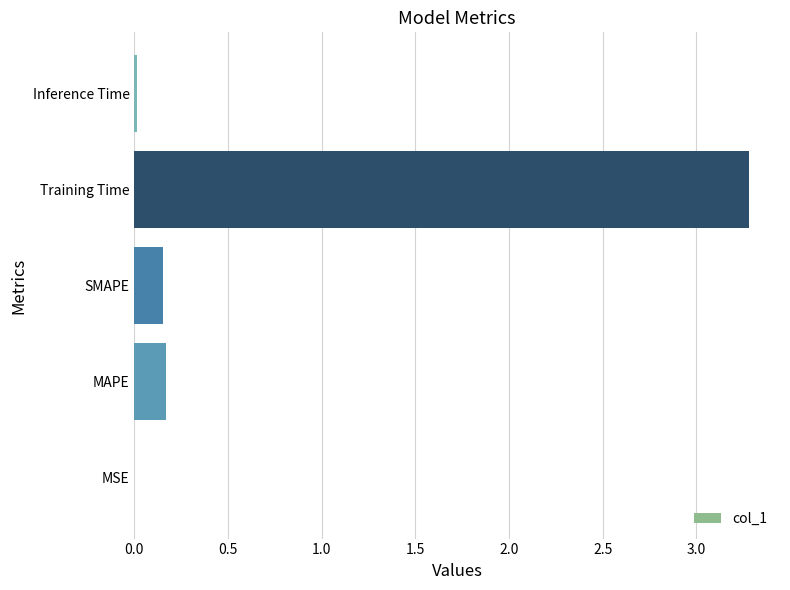

How many series are shown in this chart?

1